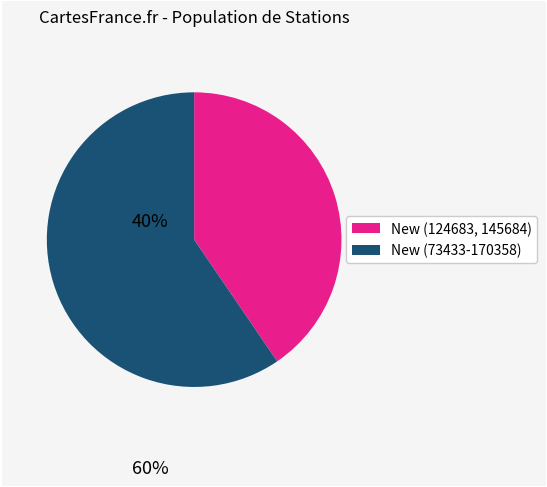

Does any single category account for the majority?

Yes